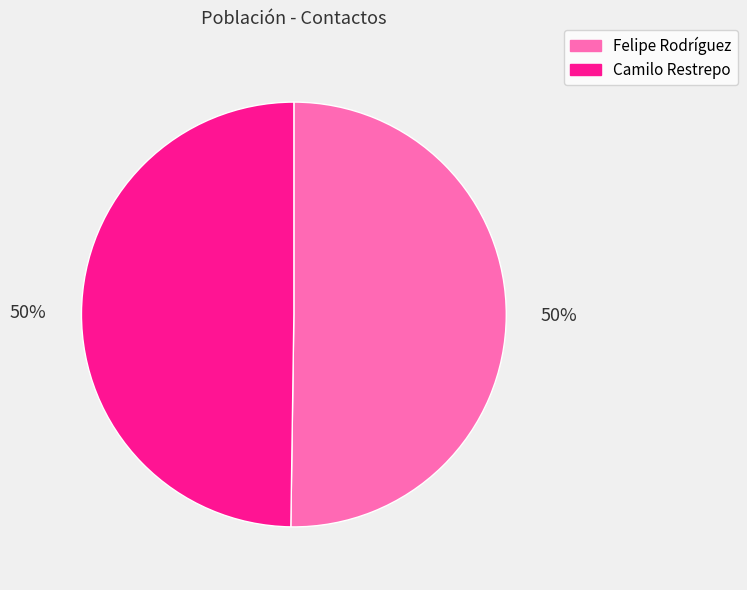

To the nearest percent, what portion does Camilo Restrepo represent?

50%